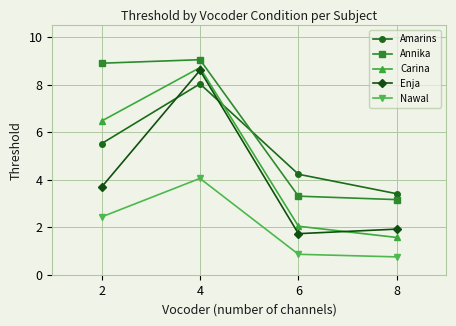

In Carina, how many points are higher than both neighbors (excluding endpoints)?

1